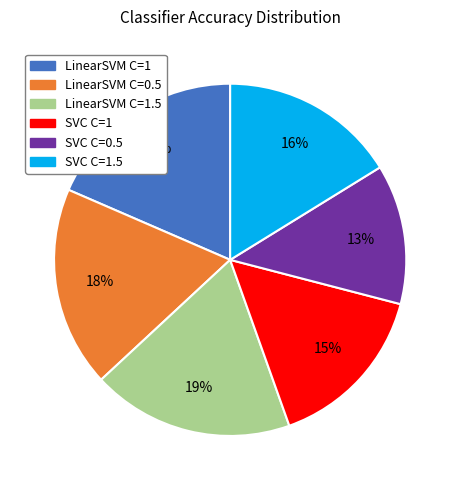

To the nearest percent, what is the difference between the largest and smallest slice percentages?

6%